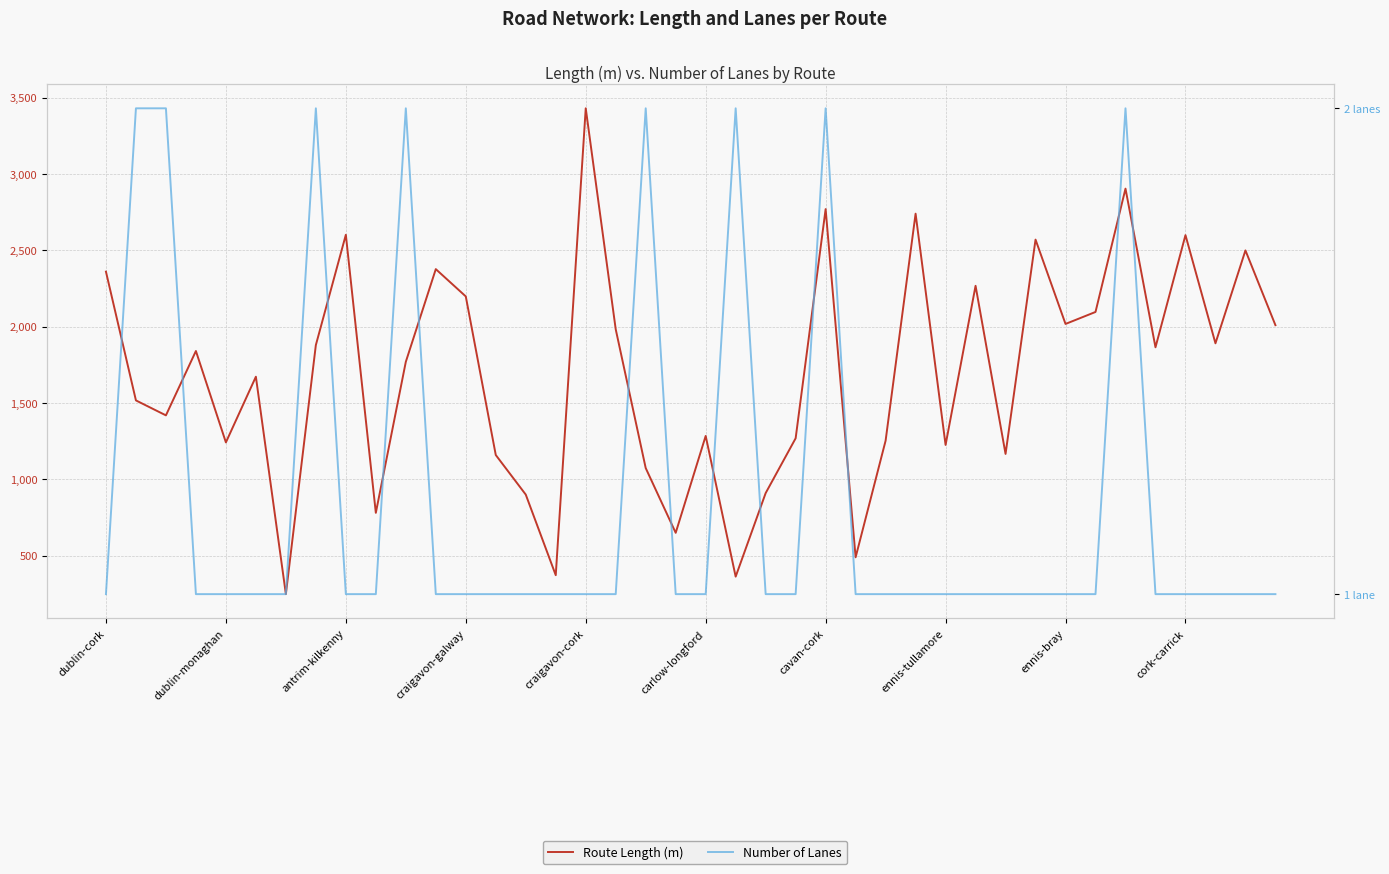

Rank the series by their maximum value, from lowest to highest.

Number of Lanes, Route Length (m)